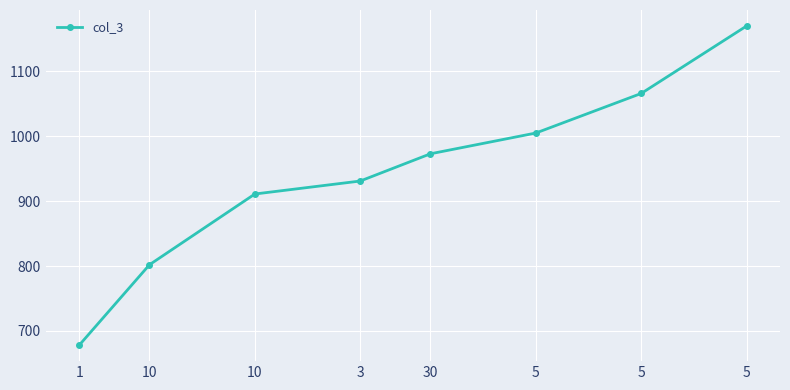

How many values are below 973?

4